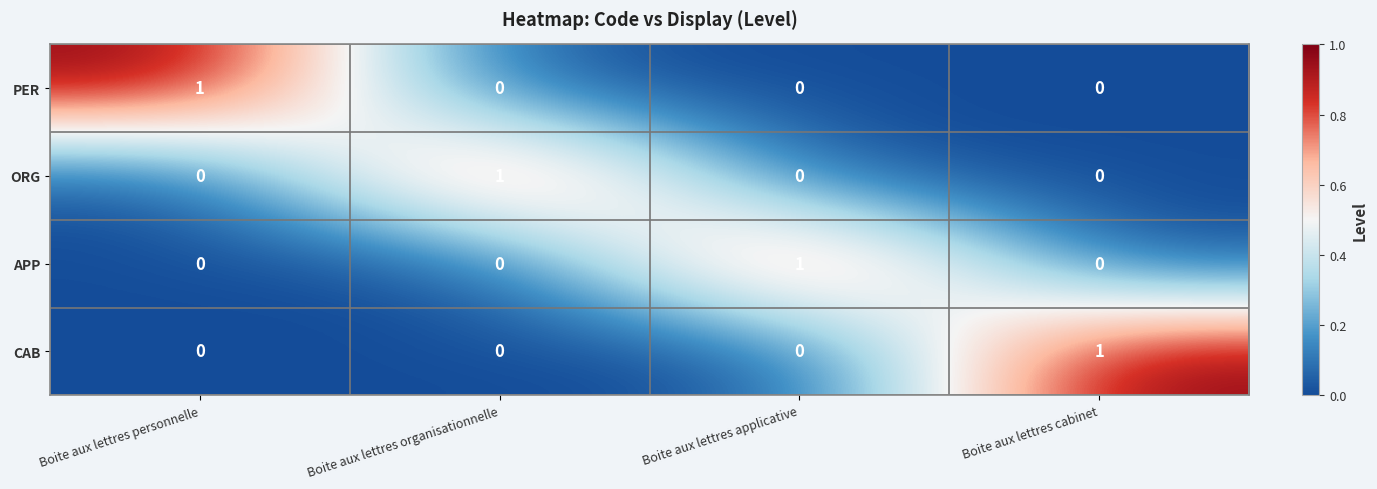

Reading left to right, what are all the values shown in this chart?

PER: 1	0	0	0
ORG: 0	1	0	0
APP: 0	0	1	0
CAB: 0	0	0	1